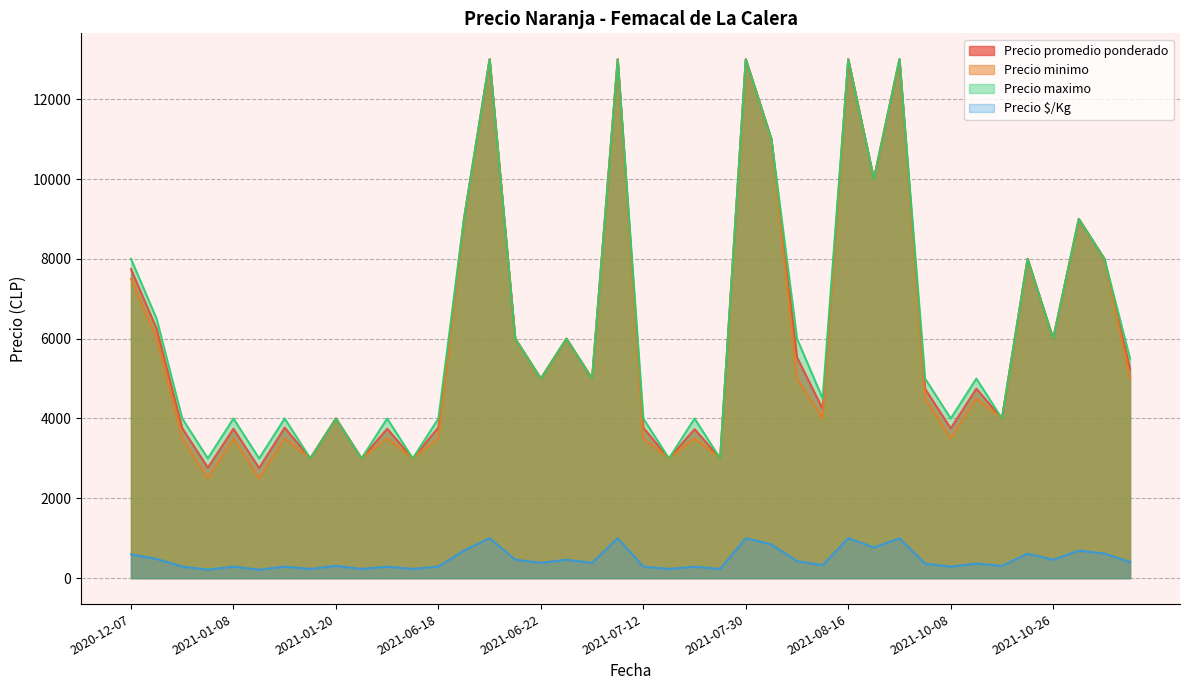

How many interior local peaks does the Precio maximo series have?

14